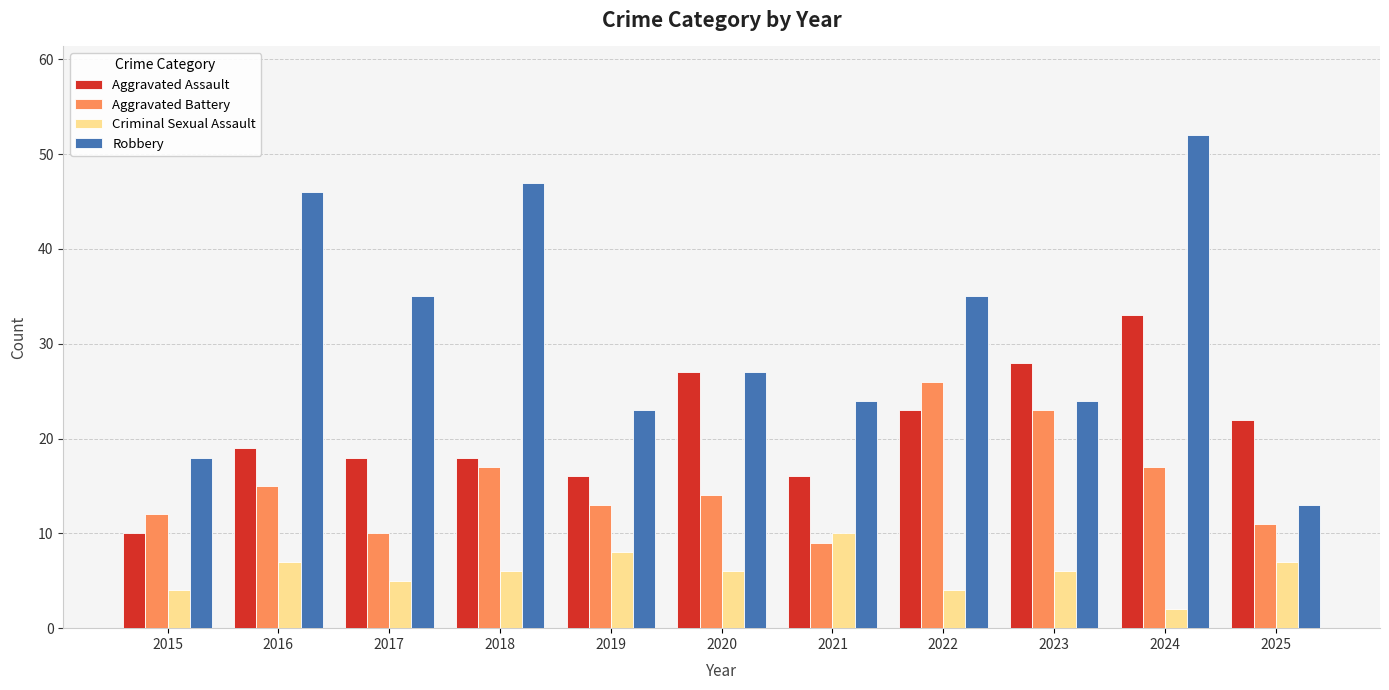

The value of Aggravated Battery at 2023 is 23. True or false?

True